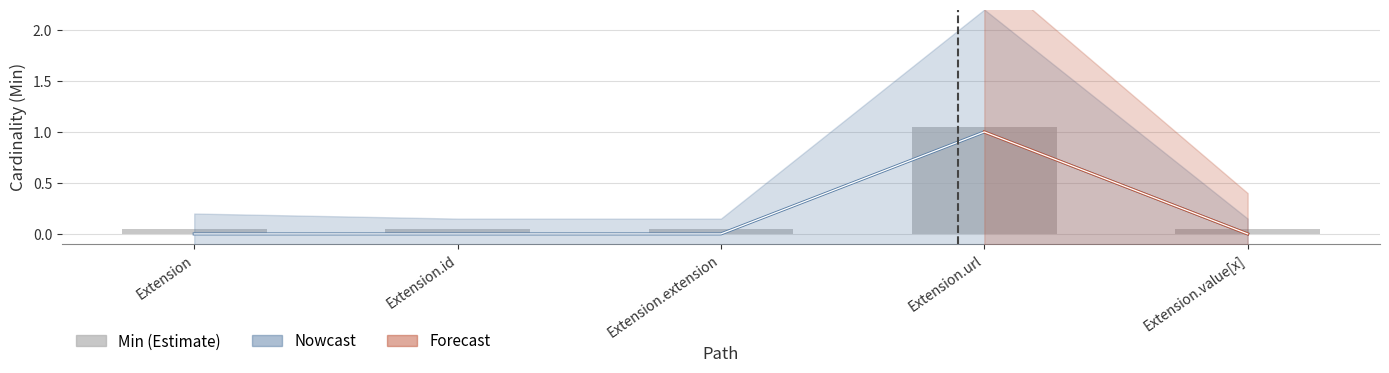

Between Extension.id and Extension.value[x], which is larger?

Extension.id